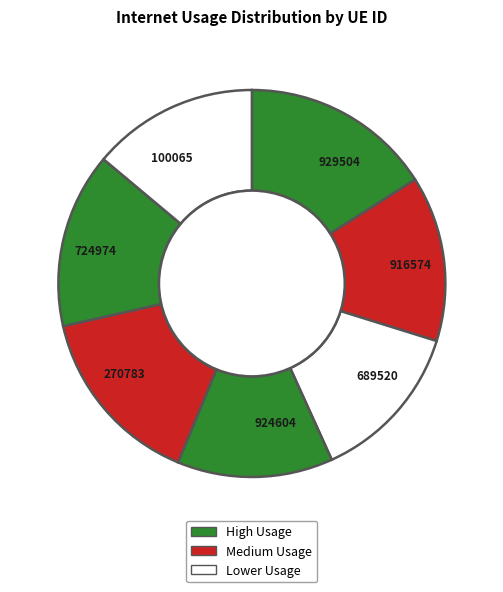

Is it true that 924604 is 13% of the pie?

True